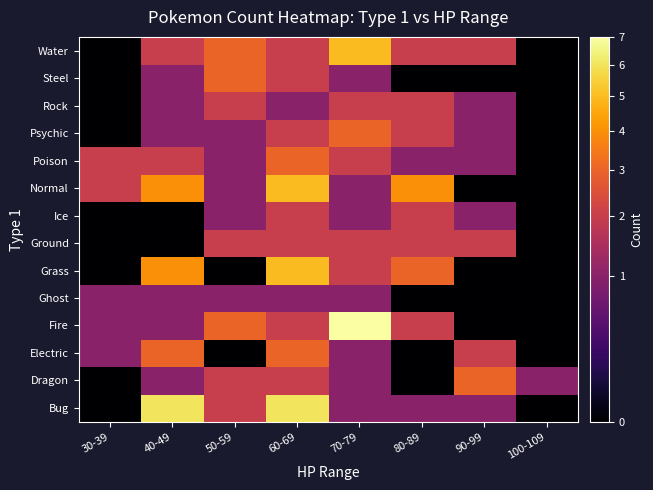

Reading left to right, transcribe all the data shown in this chart.

Bug: 30-39=0	40-49=6	50-59=2	60-69=6	70-79=1	80-89=1	90-99=1	100-109=0
Dragon: 30-39=0	40-49=1	50-59=2	60-69=2	70-79=1	80-89=0	90-99=3	100-109=1
Electric: 30-39=1	40-49=3	50-59=0	60-69=3	70-79=1	80-89=0	90-99=2	100-109=0
Fire: 30-39=1	40-49=1	50-59=3	60-69=2	70-79=7	80-89=2	90-99=0	100-109=0
Ghost: 30-39=1	40-49=1	50-59=1	60-69=1	70-79=1	80-89=0	90-99=0	100-109=0
Grass: 30-39=0	40-49=4	50-59=0	60-69=5	70-79=2	80-89=3	90-99=0	100-109=0
Ground: 30-39=0	40-49=0	50-59=2	60-69=2	70-79=2	80-89=2	90-99=2	100-109=0
Ice: 30-39=0	40-49=0	50-59=1	60-69=2	70-79=1	80-89=2	90-99=1	100-109=0
Normal: 30-39=2	40-49=4	50-59=1	60-69=5	70-79=1	80-89=4	90-99=0	100-109=0
Poison: 30-39=2	40-49=2	50-59=1	60-69=3	70-79=2	80-89=1	90-99=1	100-109=0
Psychic: 30-39=0	40-49=1	50-59=1	60-69=2	70-79=3	80-89=2	90-99=1	100-109=0
Rock: 30-39=0	40-49=1	50-59=2	60-69=1	70-79=2	80-89=2	90-99=1	100-109=0
Steel: 30-39=0	40-49=1	50-59=3	60-69=2	70-79=1	80-89=0	90-99=0	100-109=0
Water: 30-39=0	40-49=2	50-59=3	60-69=2	70-79=5	80-89=2	90-99=2	100-109=0